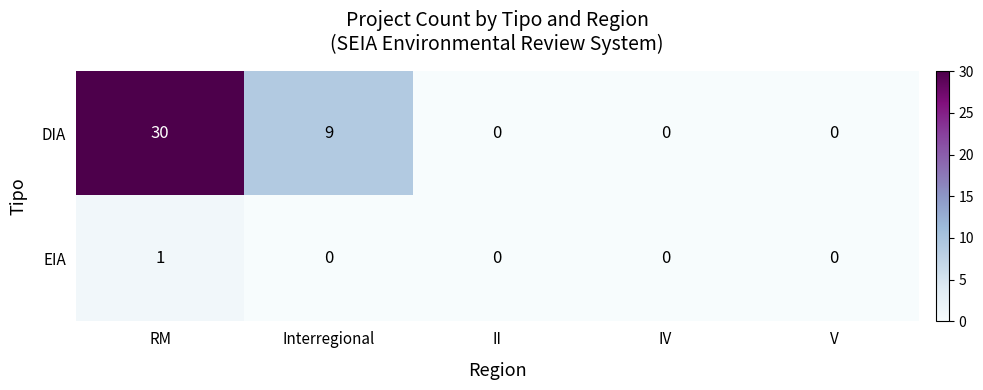

Count the number of data series in this chart.

2